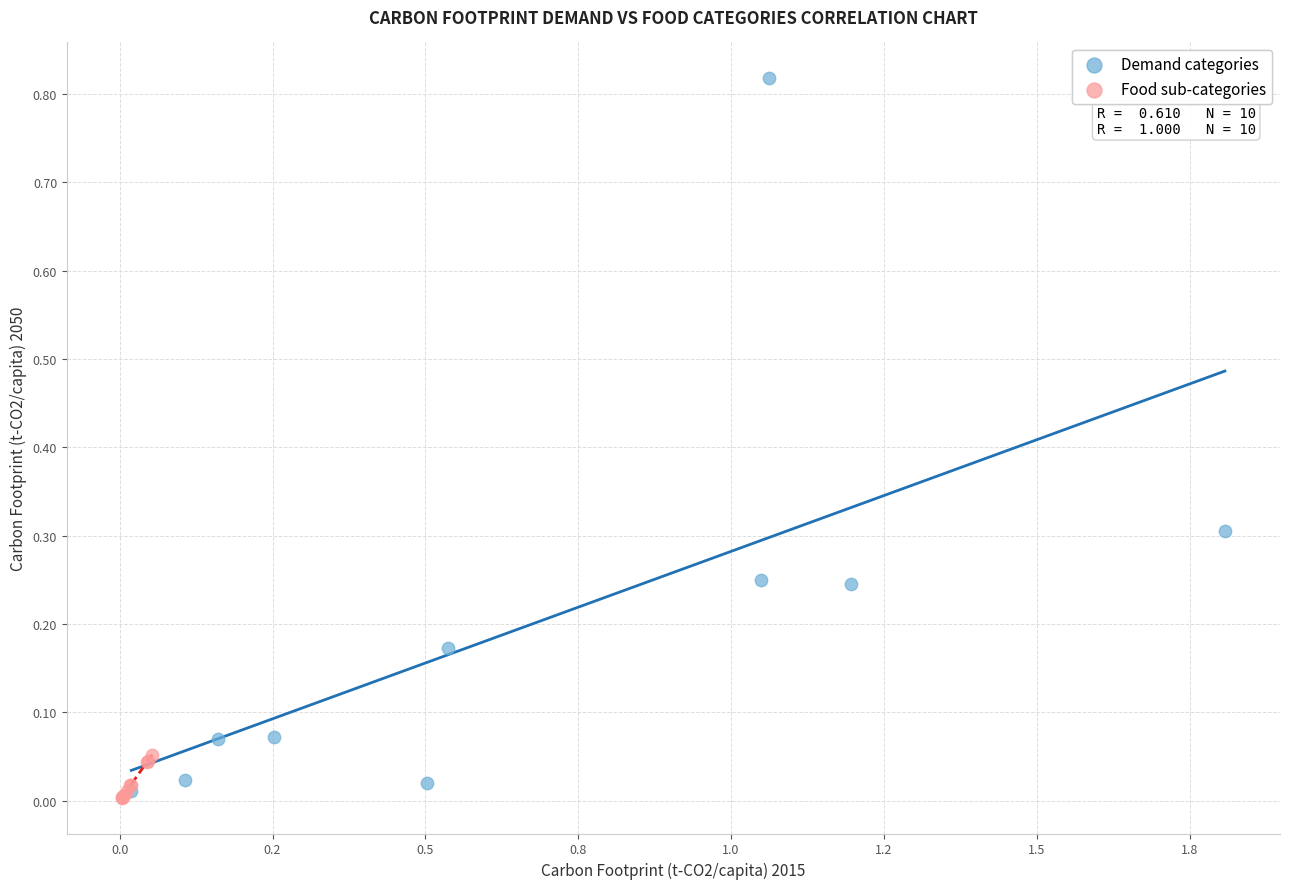

Which series reaches the maximum Y coordinate?

Demand categories